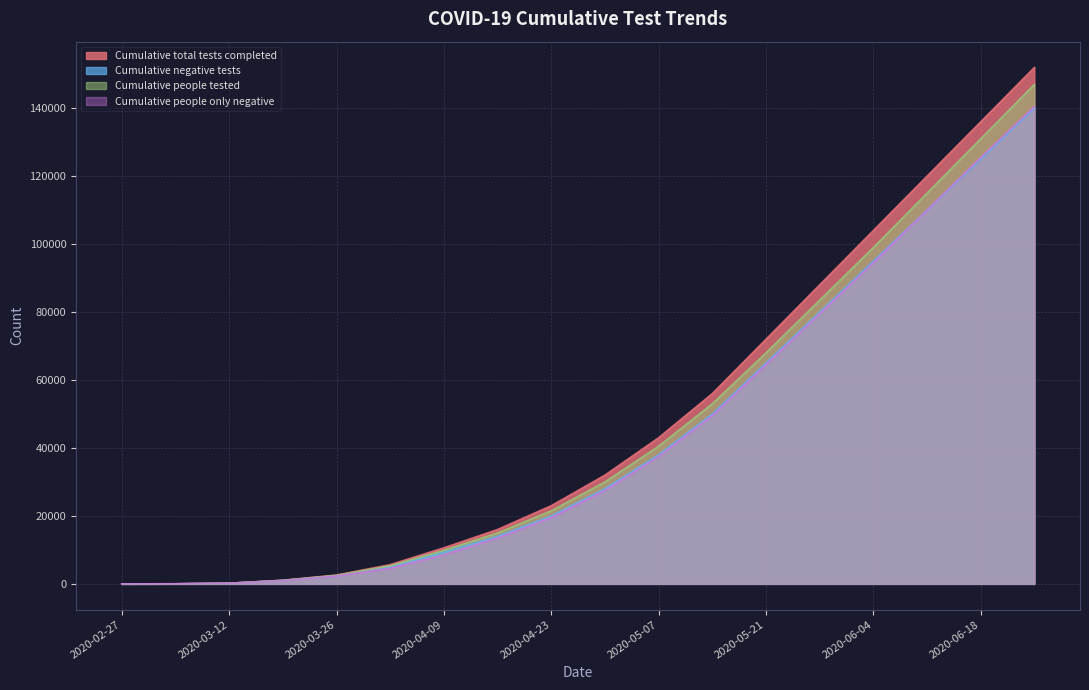

What is the value of the Cumulative people only negative point at the 7th from the left?

8538